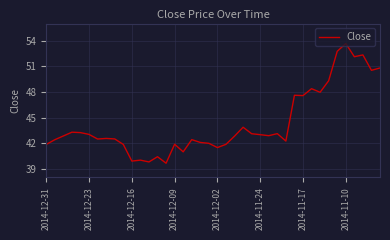

What is the minimum value shown in the chart?

39.7